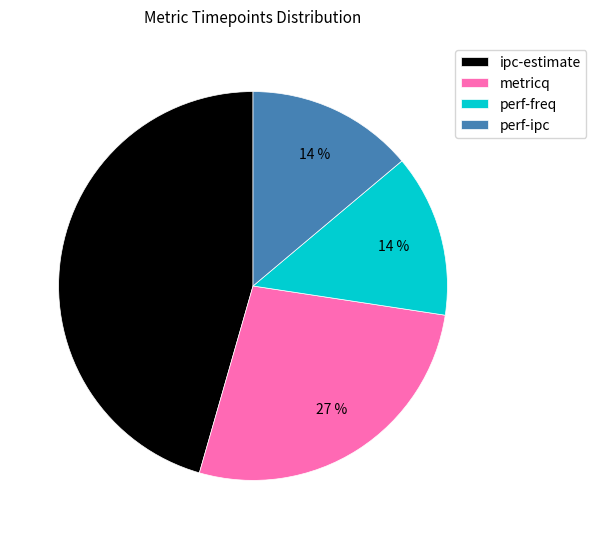

To the nearest percent, what is the combined percentage of perf-ipc and ipc-estimate?

59%